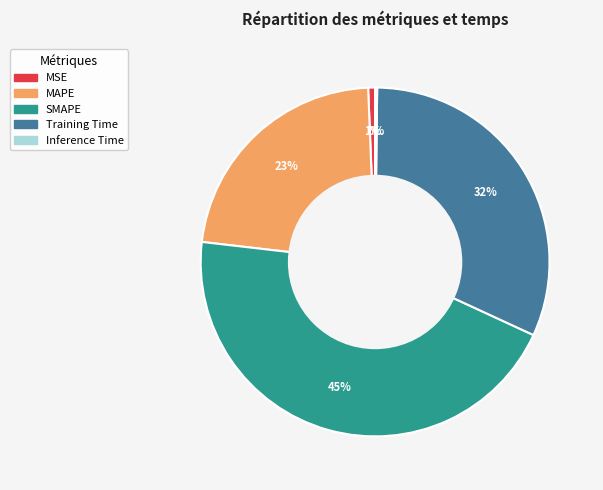

What percentage is the SMAPE slice, to the nearest percent?

45%